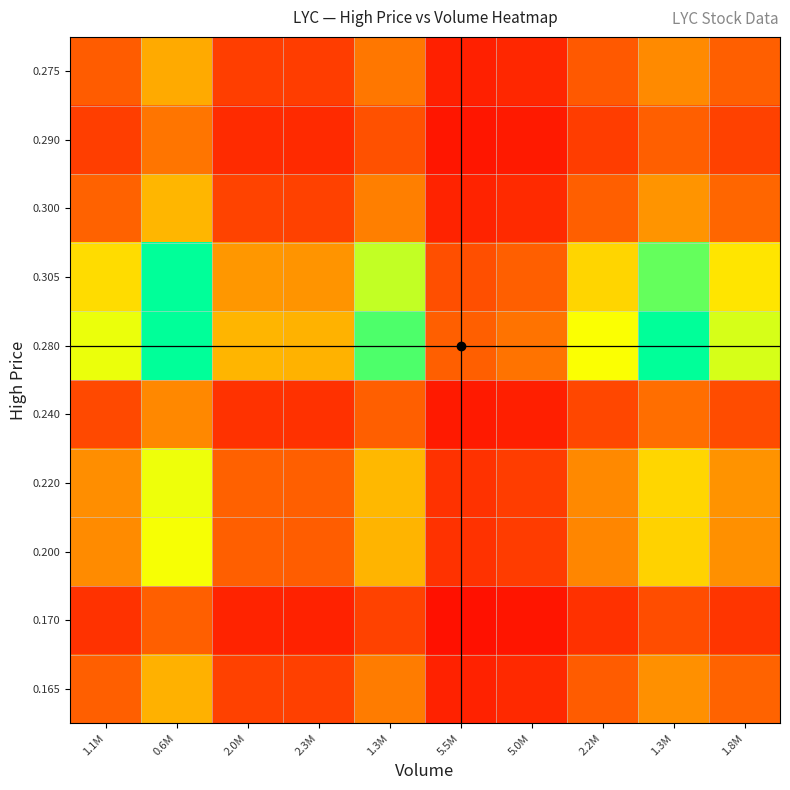

Reading left to right, what are all the values shown in this chart?

0.165: 1.1M=1.0	0.6M=1.9	2.0M=0.7	2.3M=0.7	1.3M=1.3	5.5M=0.4	5.0M=0.4	2.2M=1.0	1.3M=1.5	1.8M=1.0
0.170: 1.1M=0.5	0.6M=1.0	2.0M=0.4	2.3M=0.4	1.3M=0.7	5.5M=0.2	5.0M=0.2	2.2M=0.5	1.3M=0.8	1.8M=0.6
0.200: 1.1M=1.5	0.6M=2.7	2.0M=1.0	2.3M=1.0	1.3M=1.9	5.5M=0.5	5.0M=0.6	2.2M=1.4	1.3M=2.2	1.8M=1.5
0.220: 1.1M=1.5	0.6M=2.8	2.0M=1.0	2.3M=1.0	1.3M=1.9	5.5M=0.5	5.0M=0.6	2.2M=1.4	1.3M=2.2	1.8M=1.5
0.240: 1.1M=0.8	0.6M=1.4	2.0M=0.5	2.3M=0.5	1.3M=1.0	5.5M=0.3	5.0M=0.3	2.2M=0.7	1.3M=1.2	1.8M=0.8
0.280: 1.1M=2.8	0.6M=4.0	2.0M=1.9	2.3M=1.9	1.3M=3.6	5.5M=1.0	5.0M=1.2	2.2M=2.7	1.3M=4.0	1.8M=2.9
0.305: 1.1M=2.3	0.6M=4.0	2.0M=1.6	2.3M=1.5	1.3M=3.0	5.5M=0.8	5.0M=1.0	2.2M=2.2	1.3M=3.5	1.8M=2.4
0.300: 1.1M=1.0	0.6M=1.9	2.0M=0.7	2.3M=0.7	1.3M=1.3	5.5M=0.4	5.0M=0.4	2.2M=1.0	1.3M=1.6	1.8M=1.1
0.290: 1.1M=0.7	0.6M=1.2	2.0M=0.5	2.3M=0.4	1.3M=0.9	5.5M=0.2	5.0M=0.3	2.2M=0.6	1.3M=1.0	1.8M=0.7
0.275: 1.1M=1.0	0.6M=1.8	2.0M=0.7	2.3M=0.6	1.3M=1.2	5.5M=0.3	5.0M=0.4	2.2M=0.9	1.3M=1.5	1.8M=1.0